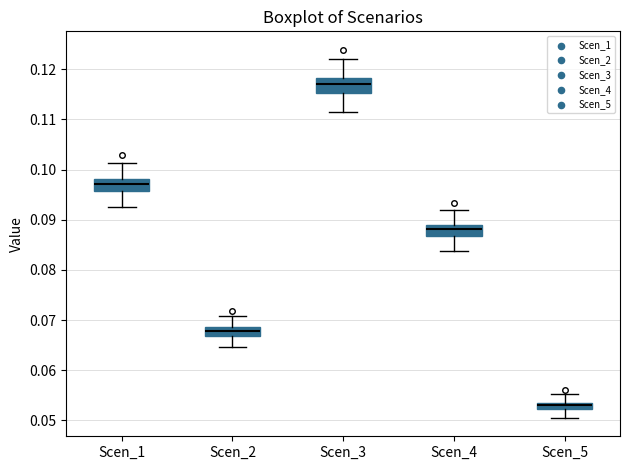

Where does the upper whisker of the box for Scen_2 end on the y-axis? The values are not printed on the chart, so give them approximately, as read against the axis.

0.071